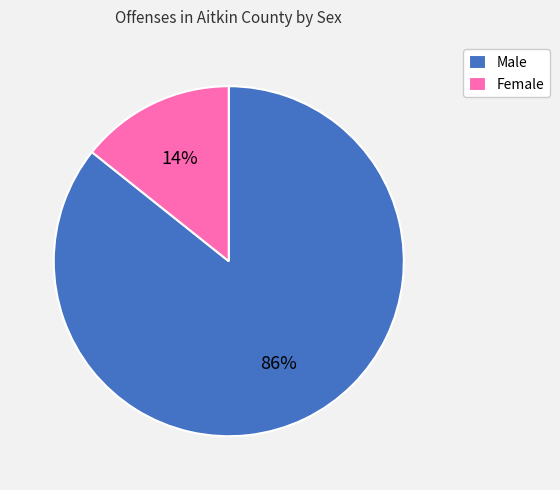

Rank the categories by value from highest to lowest.

Male, Female